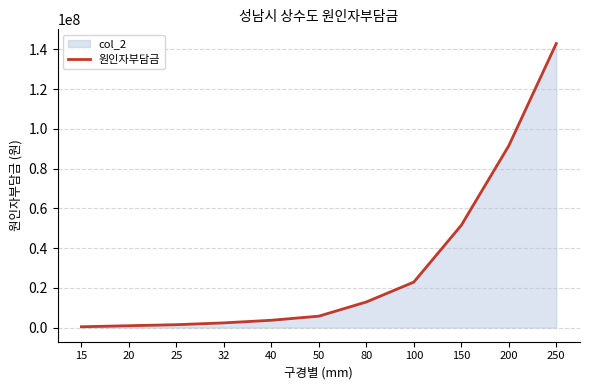

Rank the categories by value from highest to lowest.

250, 200, 150, 100, 80, 50, 40, 32, 25, 20, 15